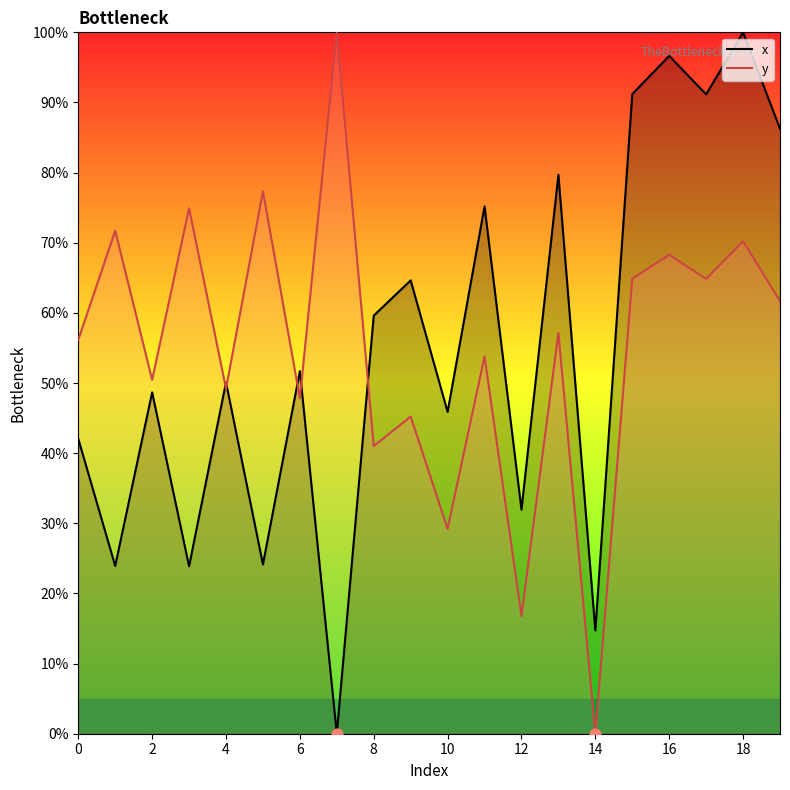

At which category is the sum across all series the highest?

18